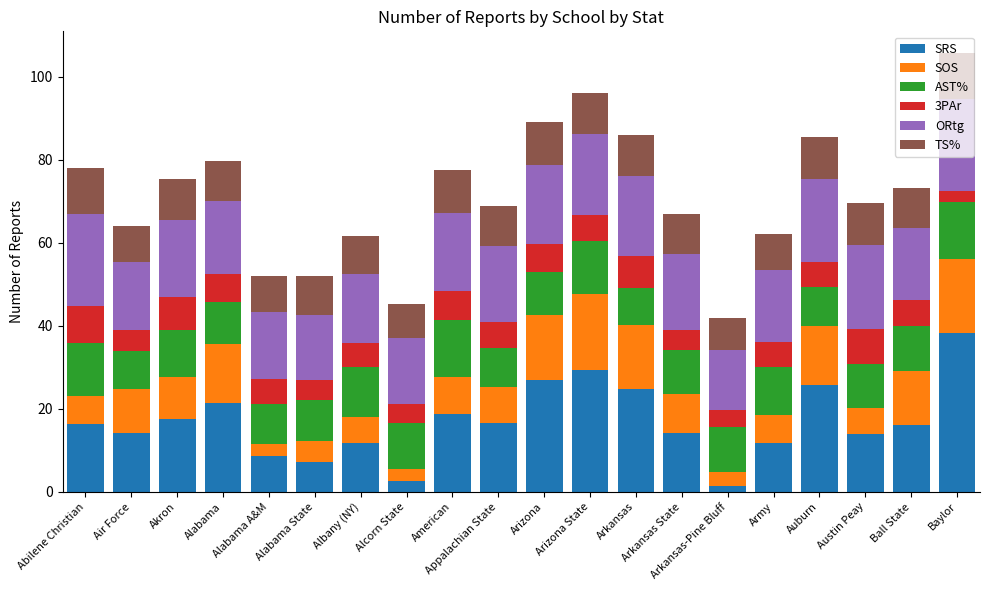

What is the difference between the maximum and second lowest values in the SRS series?

35.8